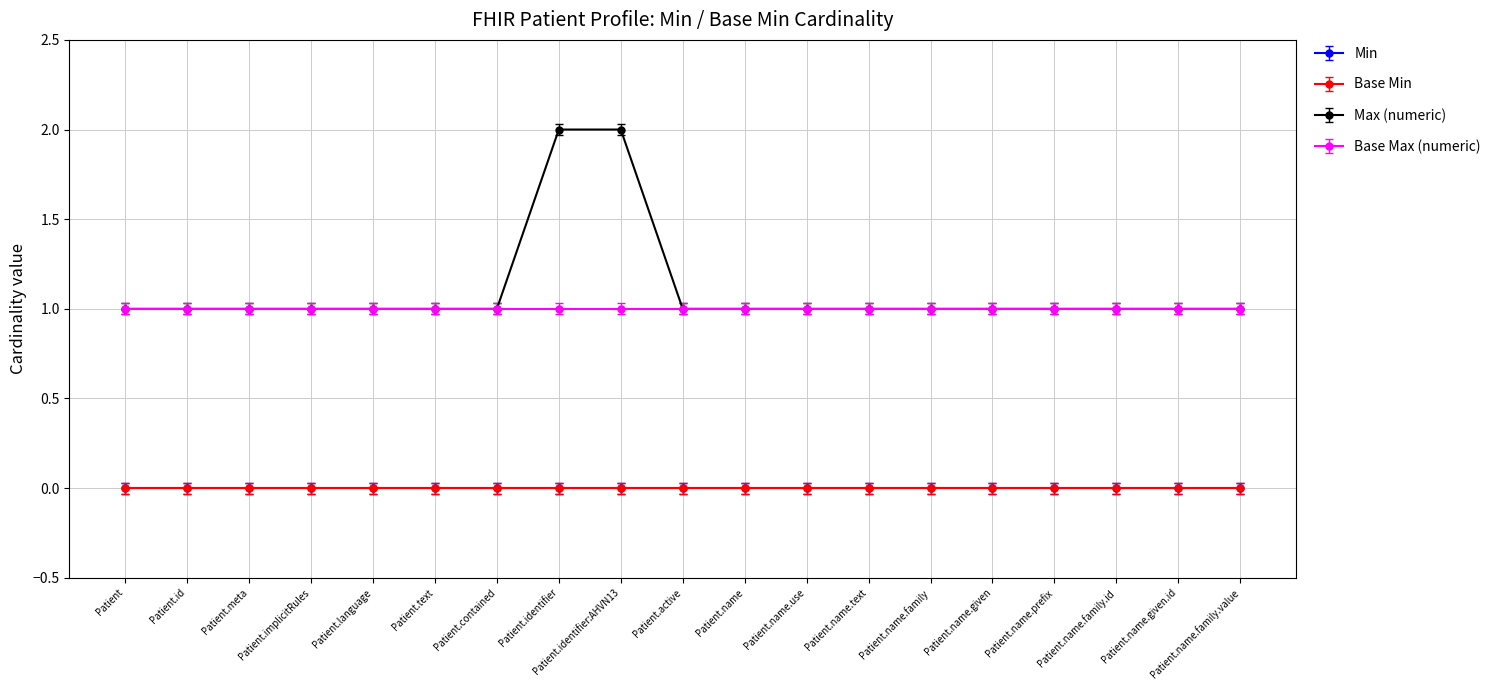

Where is Min nearest to the value 0?

Patient